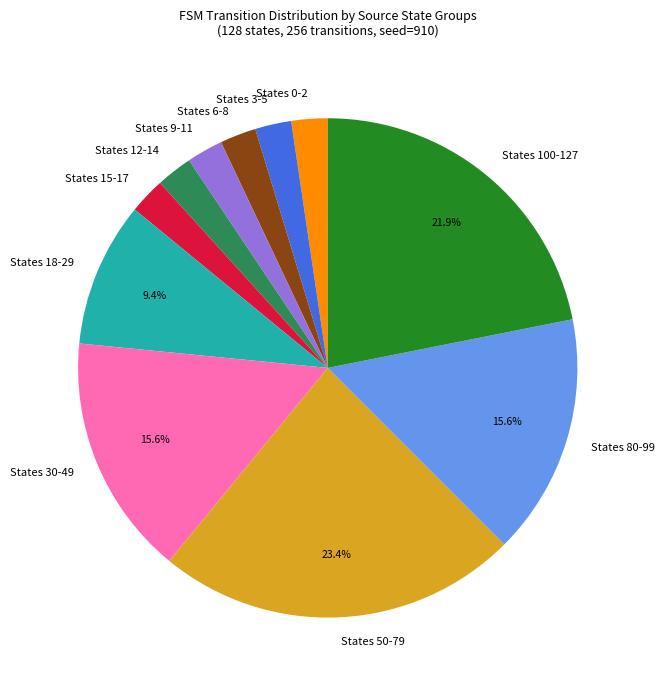

Is there any slice that represents more than half of the pie?

No